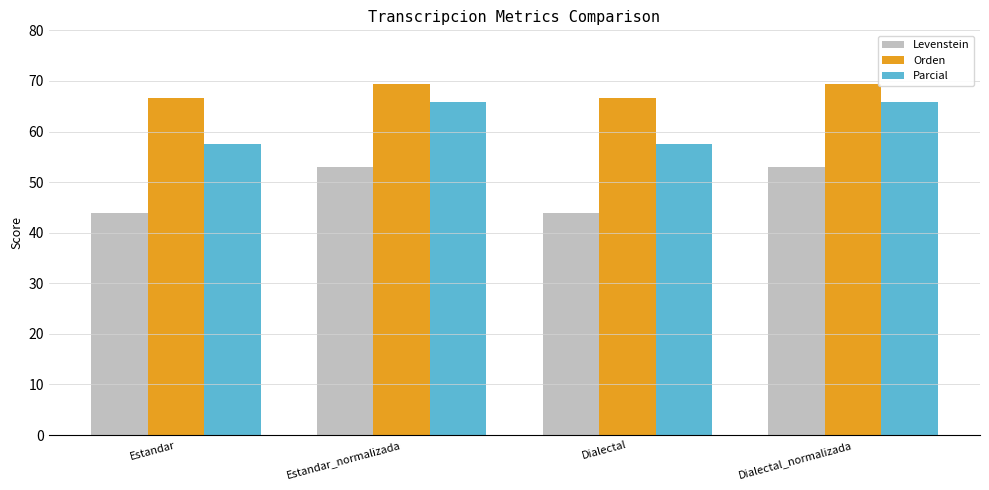

Reading left to right, list all the values displayed in this chart.

Levenstein: 43.8	52.9	43.8	52.9
Orden: 66.6	69.5	66.6	69.5
Parcial: 57.6	65.9	57.6	65.9